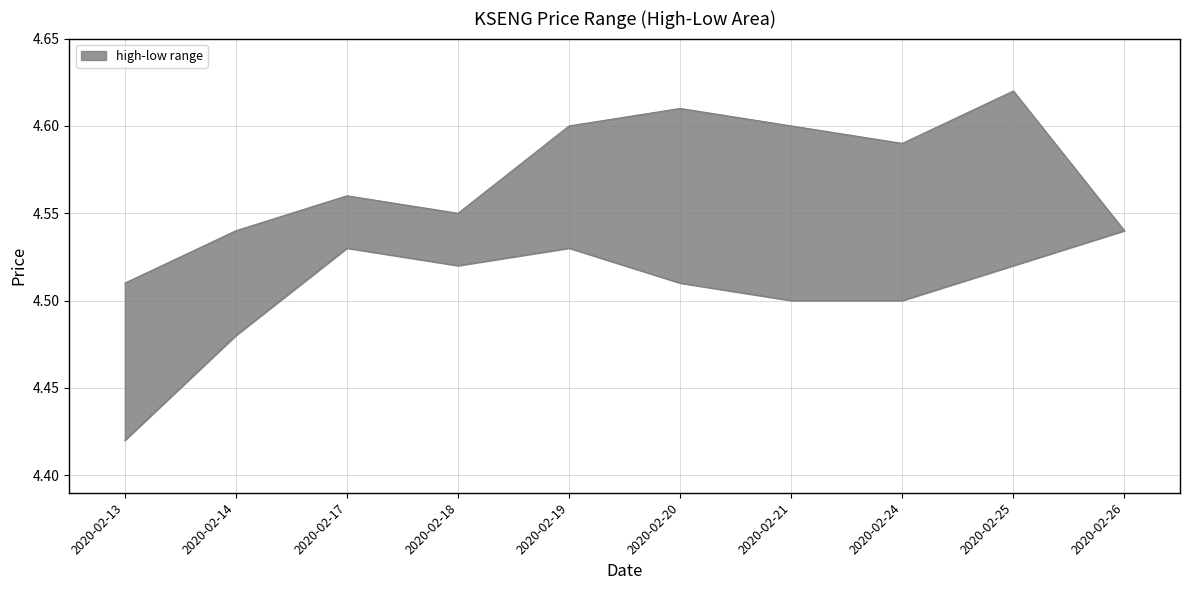

Reading right to left, extract all data points from this chart.

high: 2020-02-26=4.5	2020-02-25=4.6	2020-02-24=4.6	2020-02-21=4.6	2020-02-20=4.6	2020-02-19=4.6	2020-02-18=4.5	2020-02-17=4.6	2020-02-14=4.5	2020-02-13=4.5
low: 2020-02-26=4.5	2020-02-25=4.5	2020-02-24=4.5	2020-02-21=4.5	2020-02-20=4.5	2020-02-19=4.5	2020-02-18=4.5	2020-02-17=4.5	2020-02-14=4.5	2020-02-13=4.4